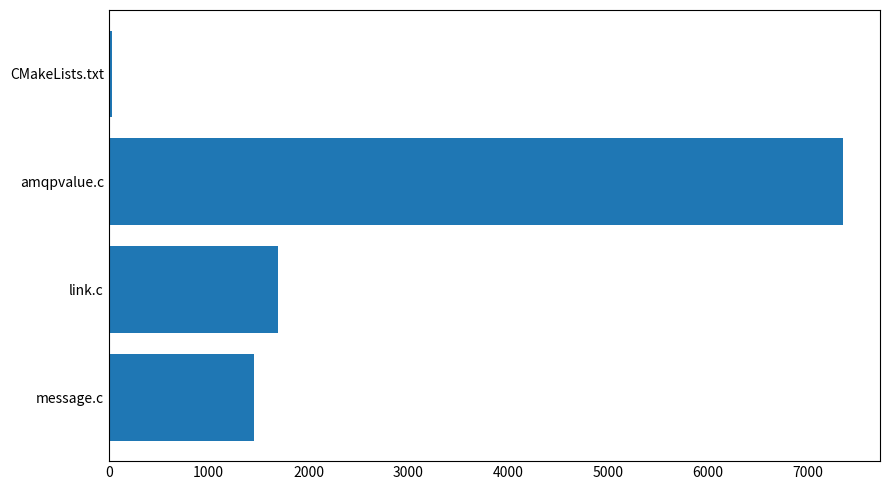

List the labels in order of value, smallest first.

CMakeLists.txt, message.c, link.c, amqpvalue.c